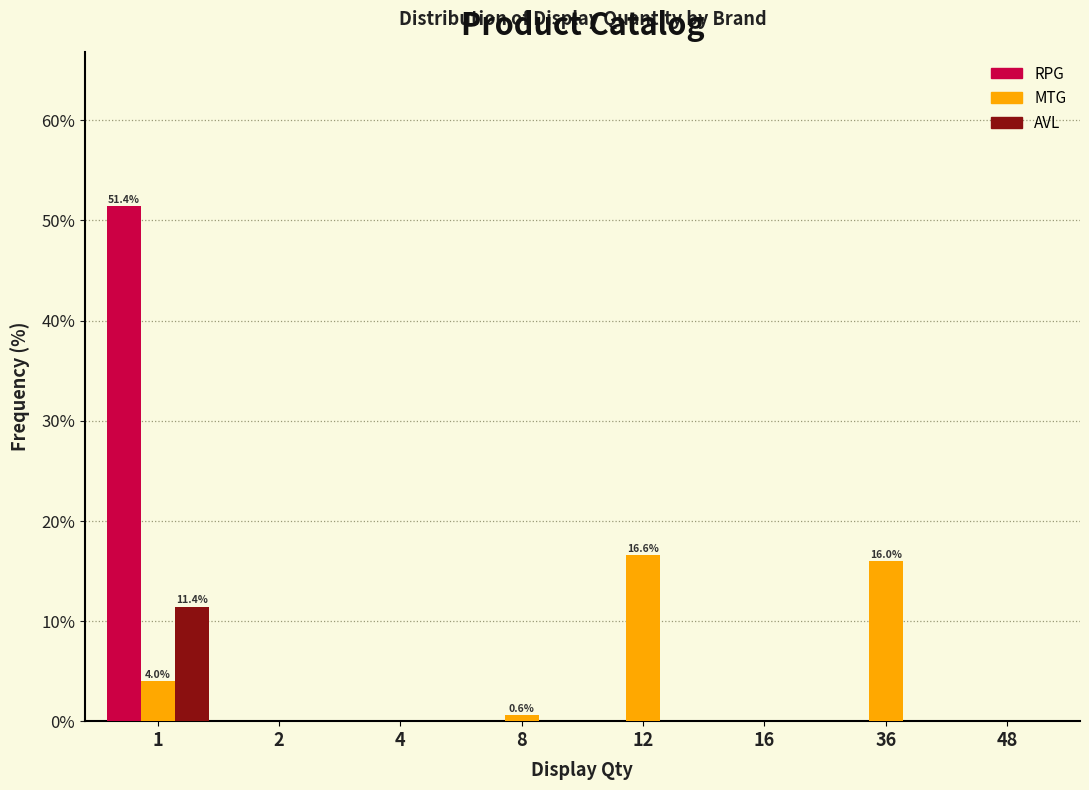

Reading left to right, extract all data points from this chart.

RPG: 1=51.4	2=0.0	4=0.0	8=0.0	12=0.0	16=0.0	36=0.0	48=0.0
MTG: 1=4.0	2=0.0	4=0.0	8=0.6	12=16.6	16=0.0	36=16.0	48=0.0
AVL: 1=11.4	2=0.0	4=0.0	8=0.0	12=0.0	16=0.0	36=0.0	48=0.0